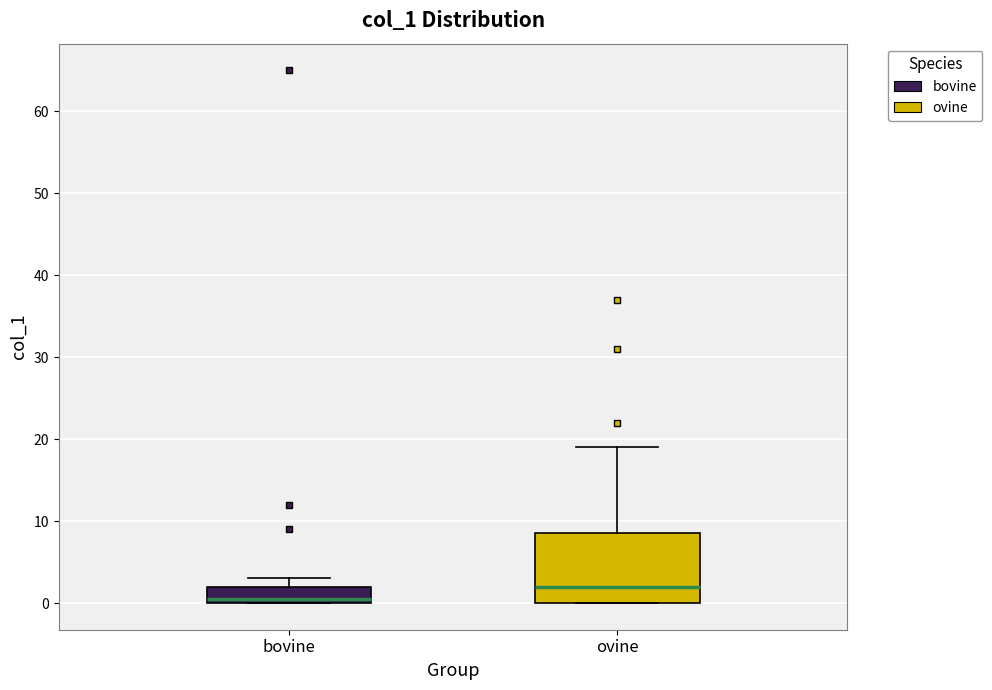

Reading left to right, transcribe this box plot: for each box, give where its median line is, the range the box spans, and where its two whiskers end, as read against the y-axis. The values are not printed on the chart, so give them approximately, as read against the axis.

bovine: median 1, box 0 to 2, whiskers 0 to 3
ovine: median 2, box 0 to 9, whiskers 0 to 19